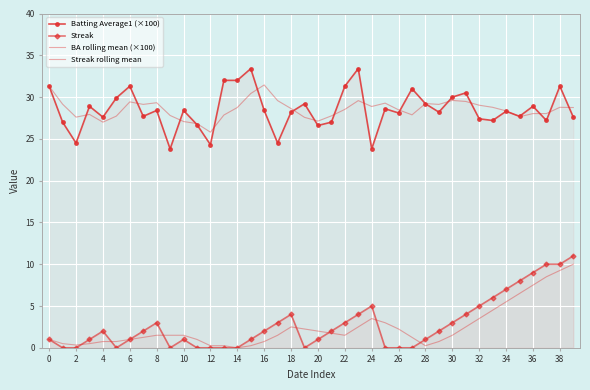

What is the difference between the maximum and minimum values in the Streak series?

11.0